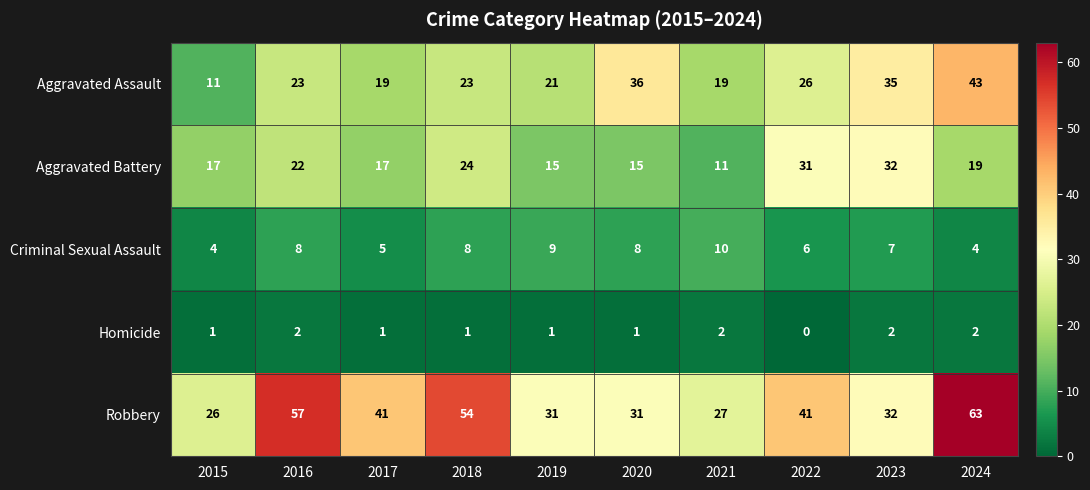

Where does the Robbery series first go above 41?

2016